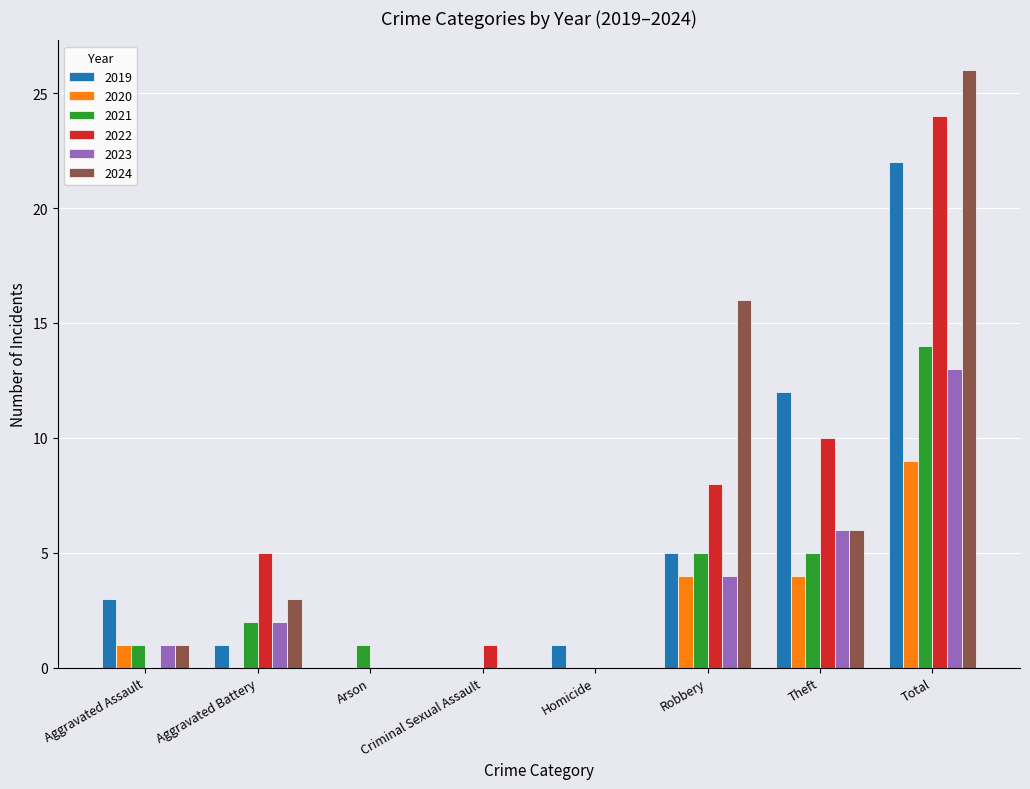

Which label corresponds to the largest value in the chart?

Total